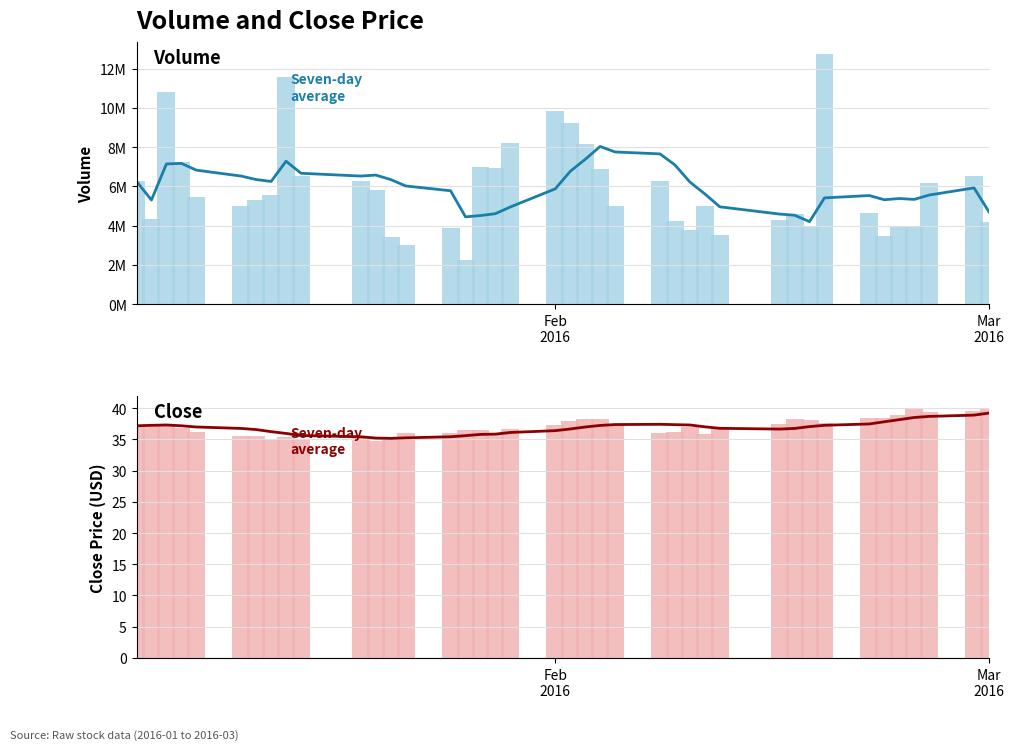

What is the maximum value for Seven-day average?

39.2